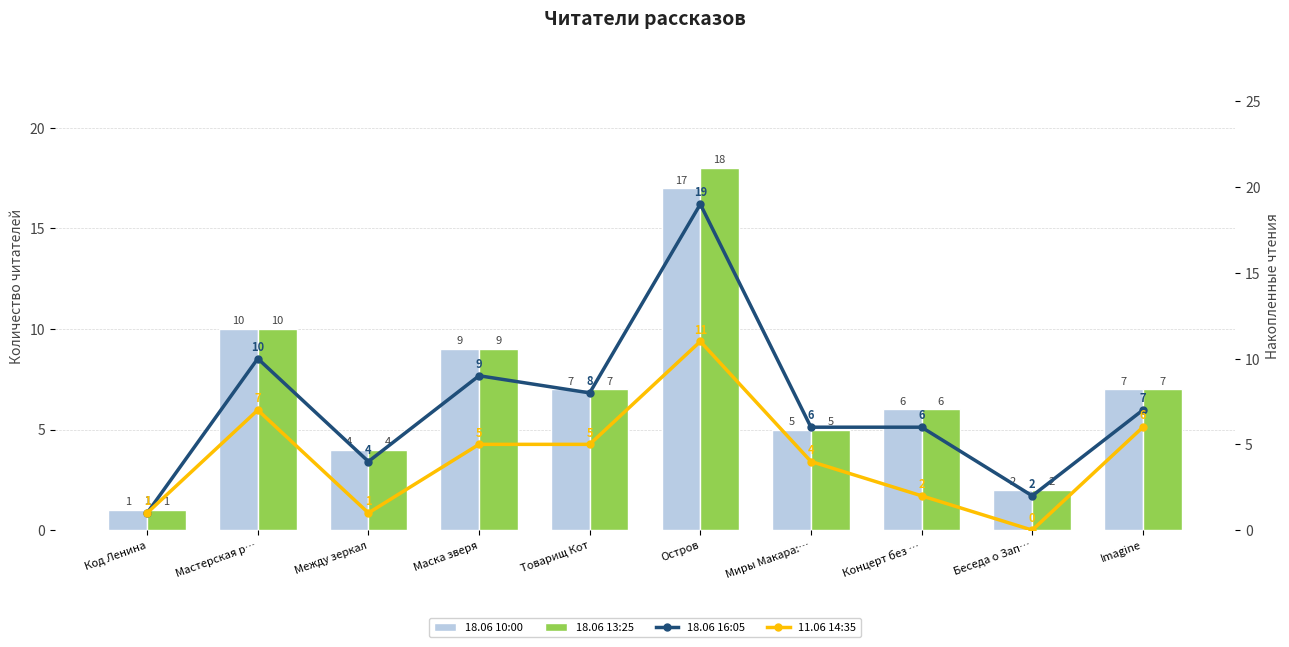

Reading left to right, transcribe all the data shown in this chart.

18.06 10:00: 1	10	4	9	7	17	5	6	2	7
18.06 13:25: 1	10	4	9	7	18	5	6	2	7
18.06 16:05: 1	10	4	9	8	19	6	6	2	7
11.06 14:35: 1	7	1	5	5	11	4	2	0	6